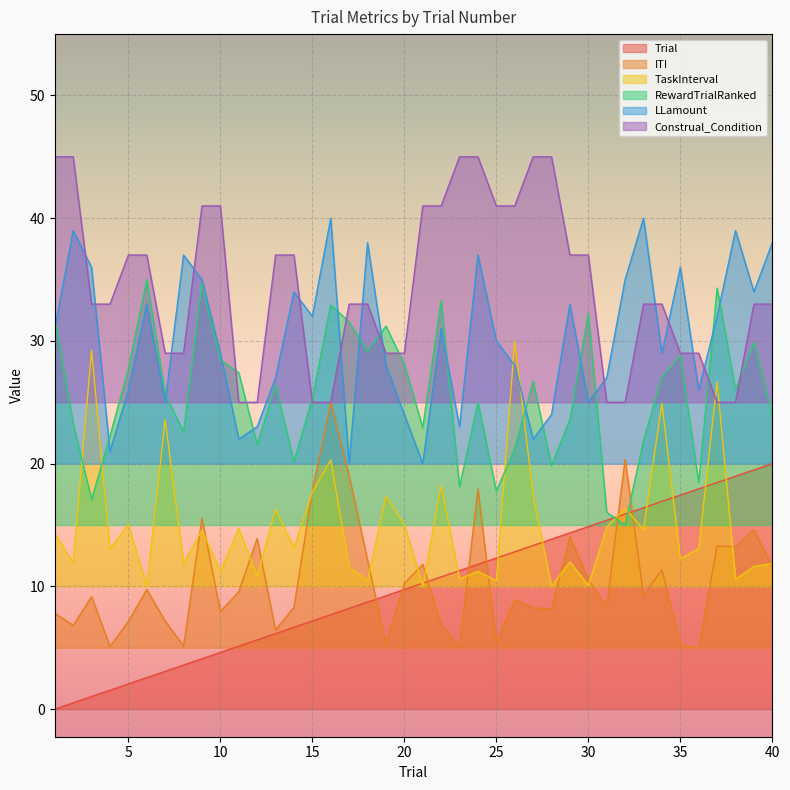

How many series are shown in this chart?

6